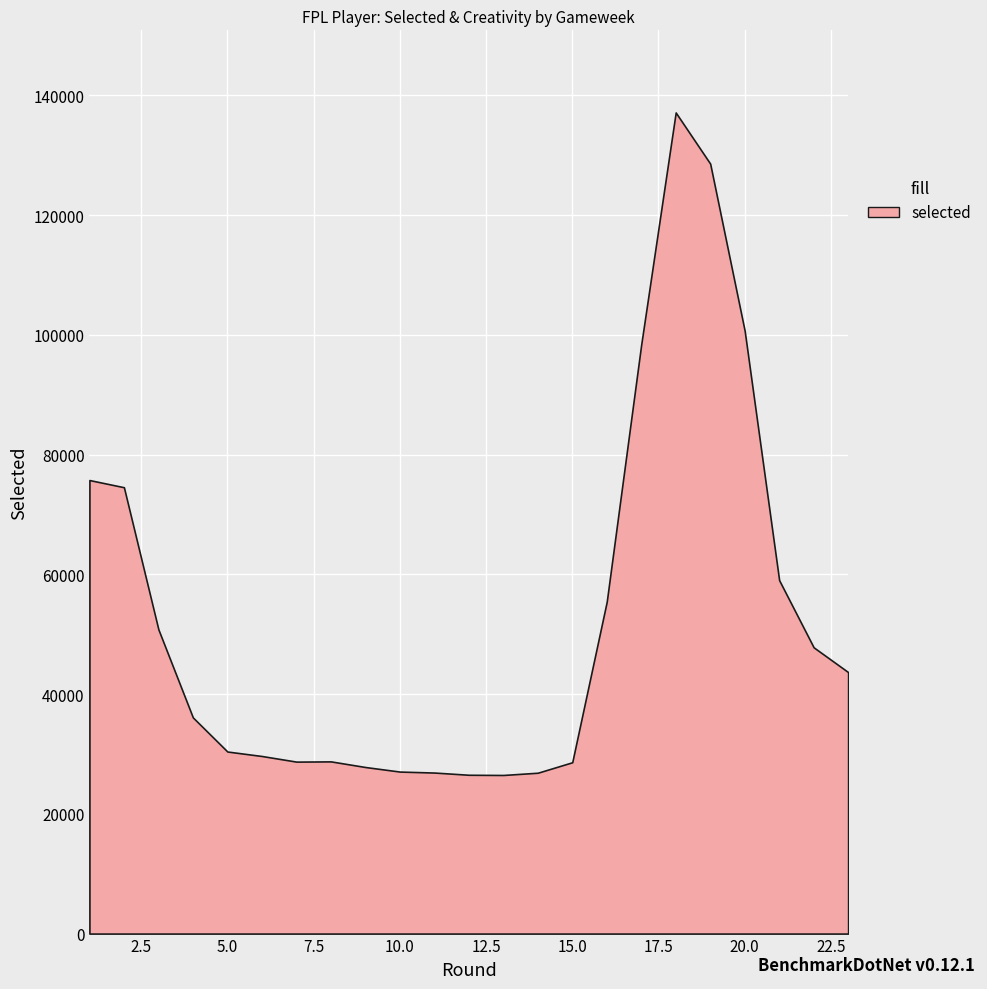

What is the total value across all series at 4?

36099.0